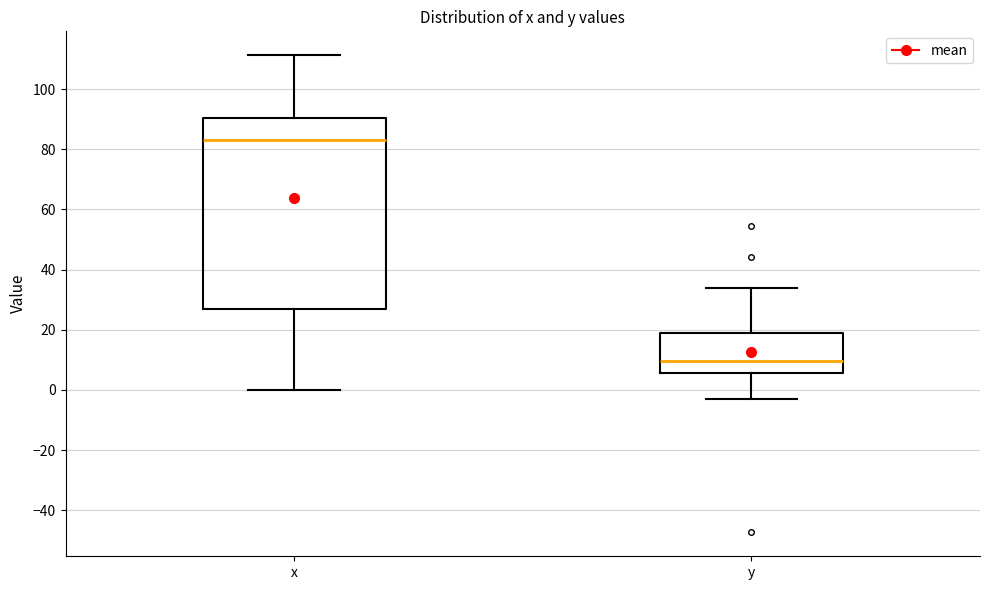

Which box's median line is the lowest?

y